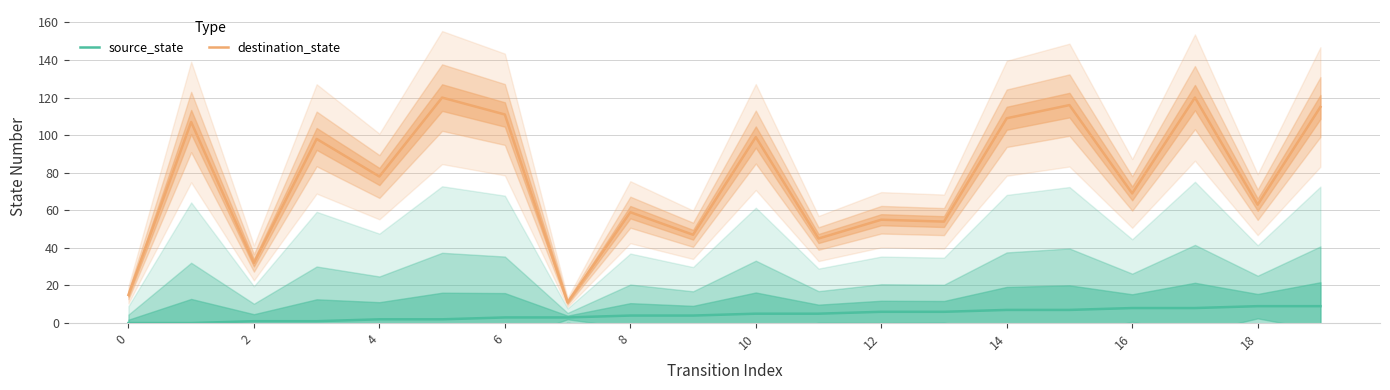

True or false: source_state and destination_state cross at least once.

False